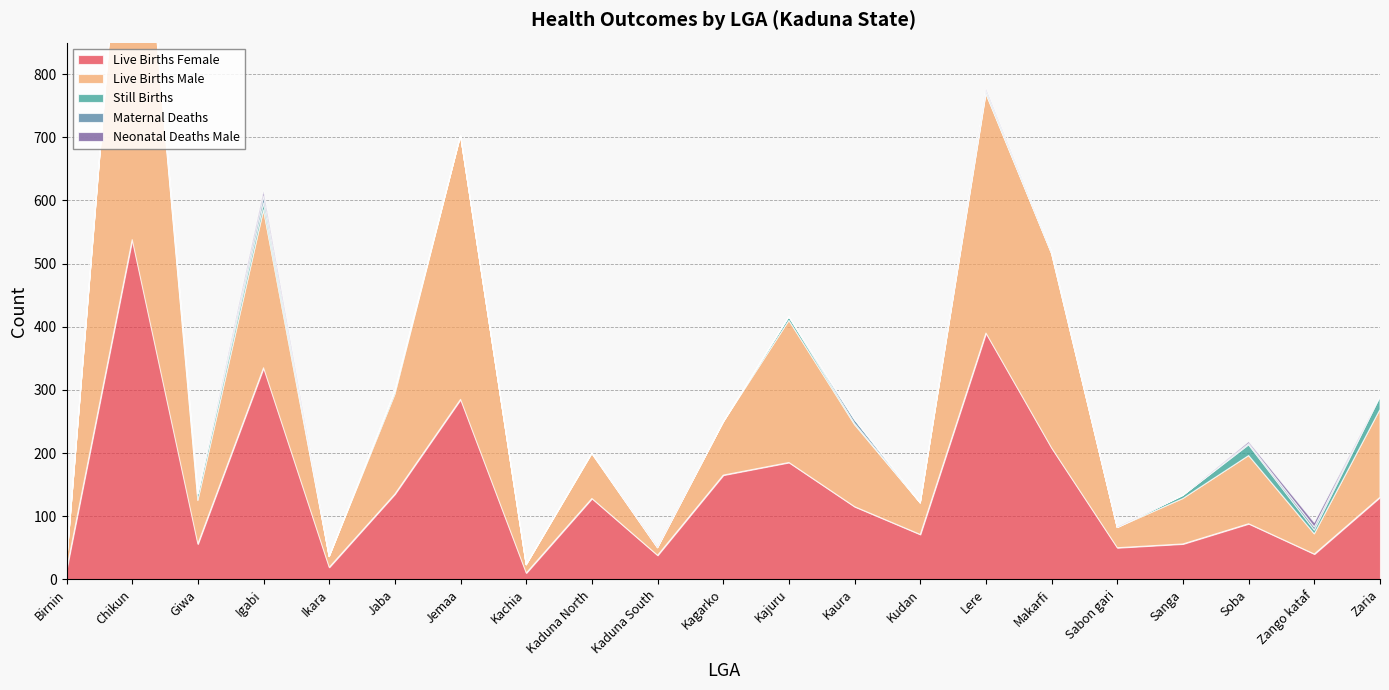

Which category has the highest value in the Still Births series?

Zaria